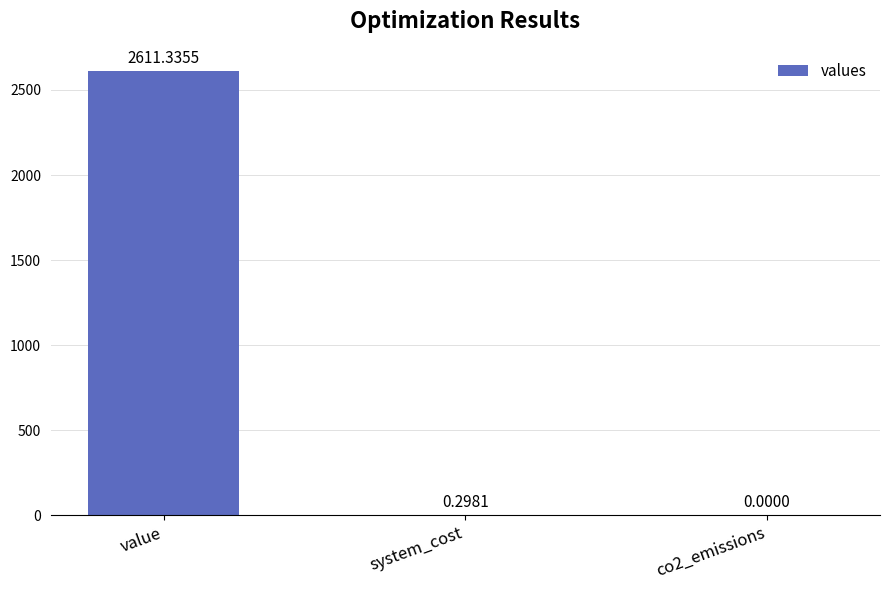

Which category has the highest value across all series?

value